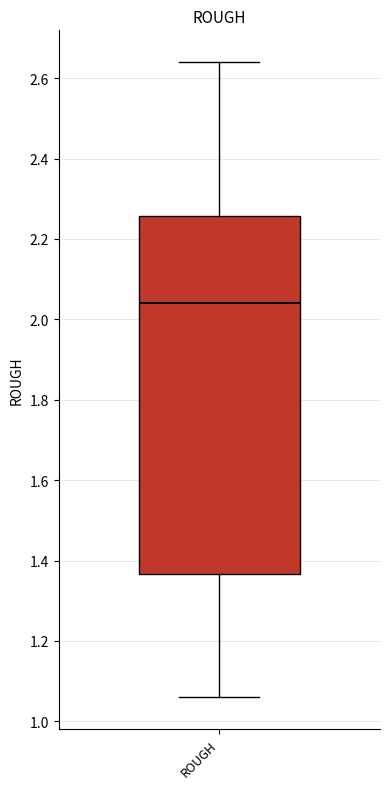

Where is the lower edge of the box for ROUGH on the y-axis? The values are not printed on the chart, so give them approximately, as read against the axis.

1.36